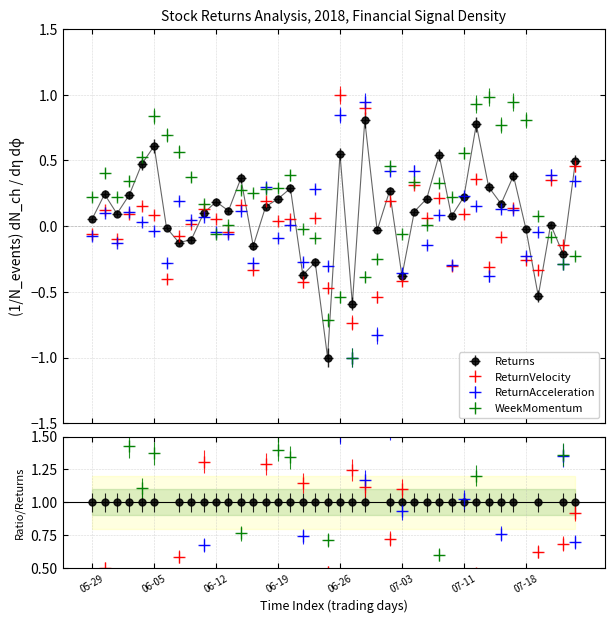

At 2018-06-08, list the series in order from smallest to largest.

Returns, ReturnVelocity, ReturnAcceleration, WeekMomentum